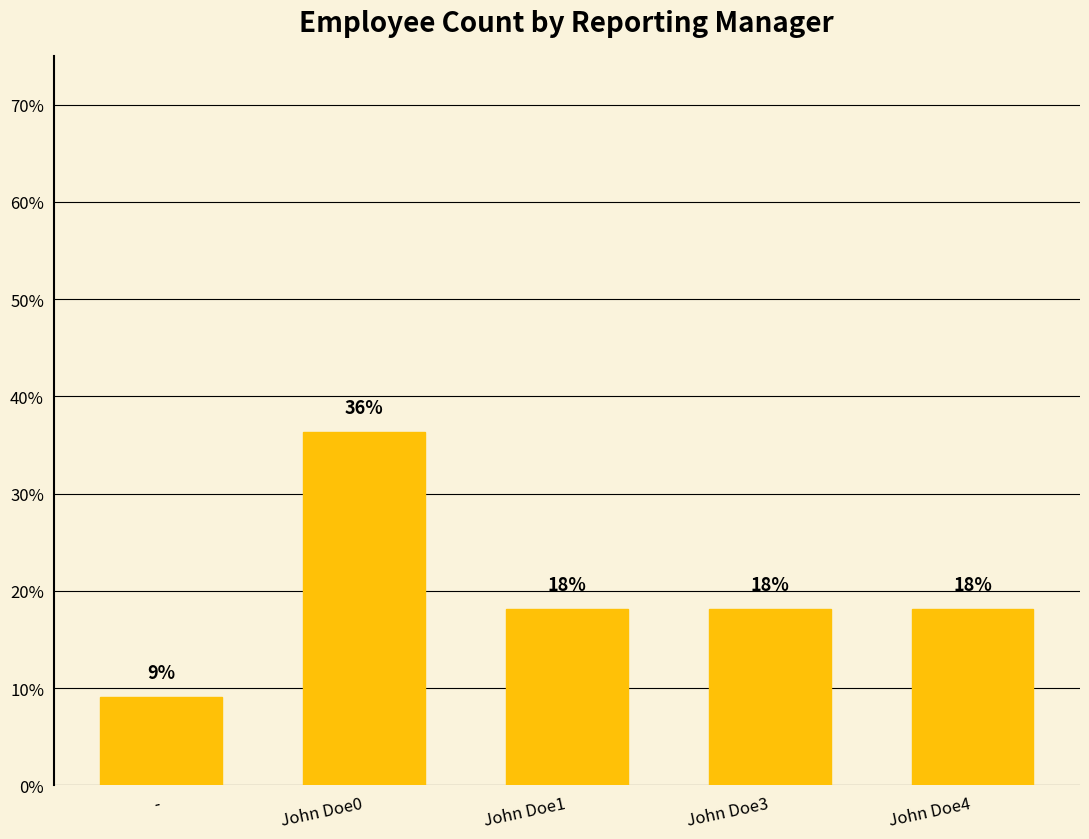

True or false: the data shows 18.2 at John Doe3.

True